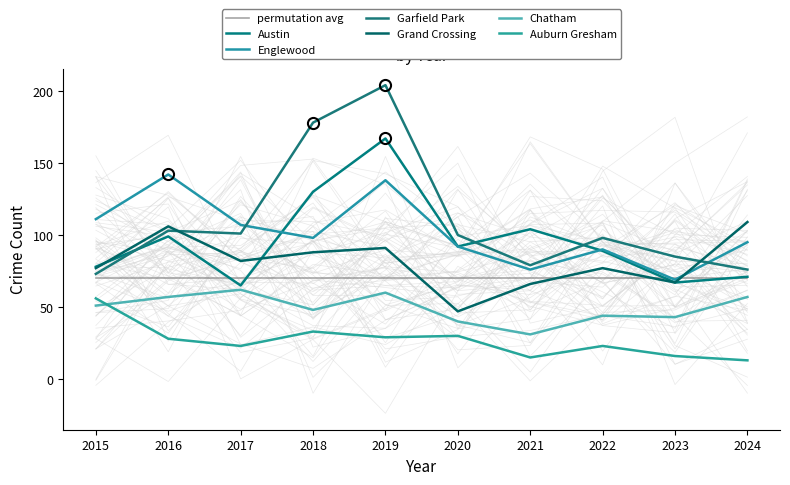

What is the difference between the maximum and minimum values in the Chatham series?

31